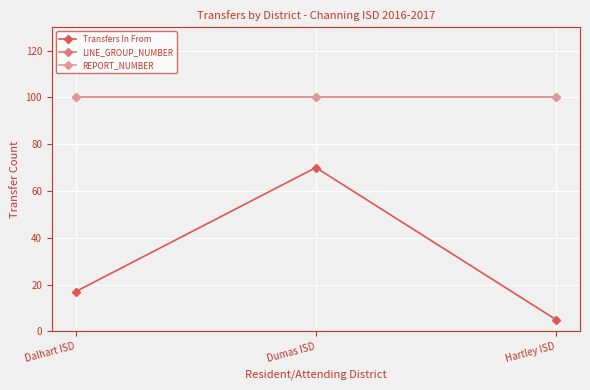

What is the average value of the LINE_GROUP_NUMBER series?

100